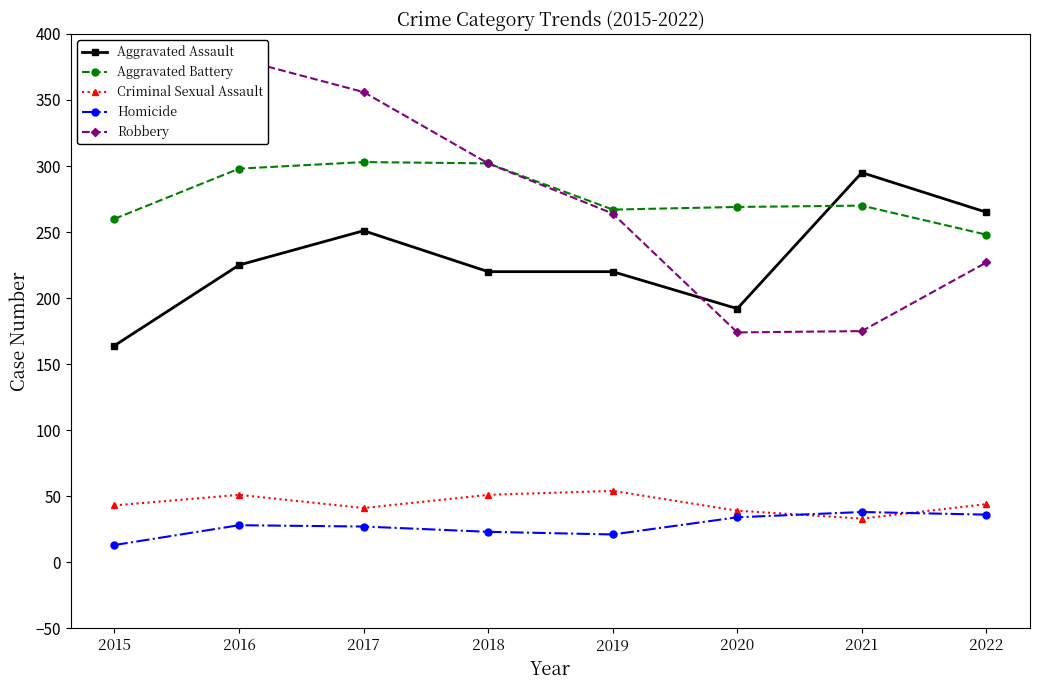

Does the chart have visible grid lines?

No